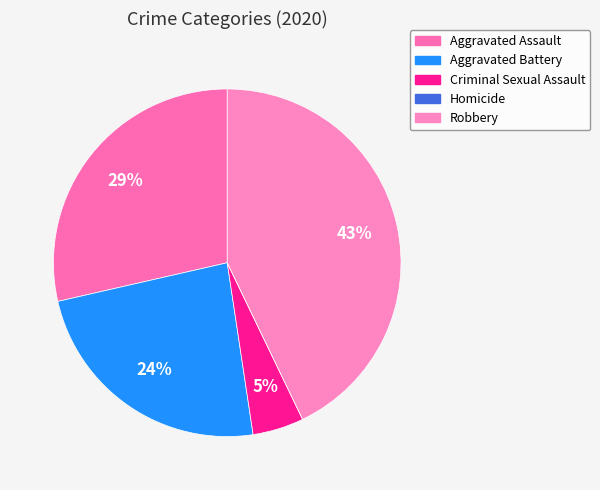

Between Robbery and Homicide, which is larger?

Robbery